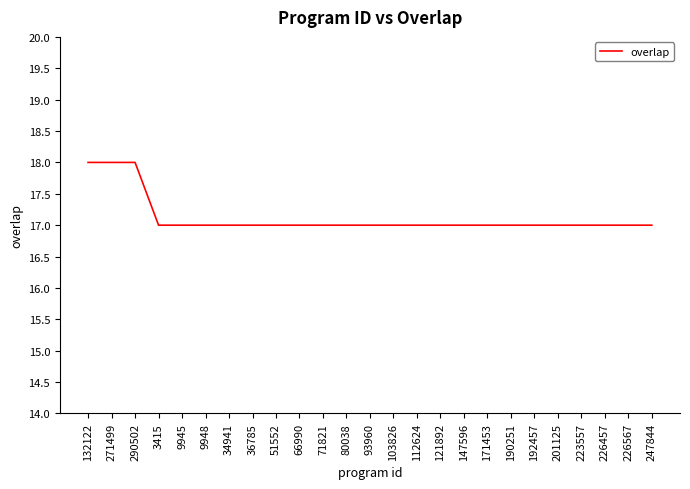

True or false: the data shows 25 at 226457.

False